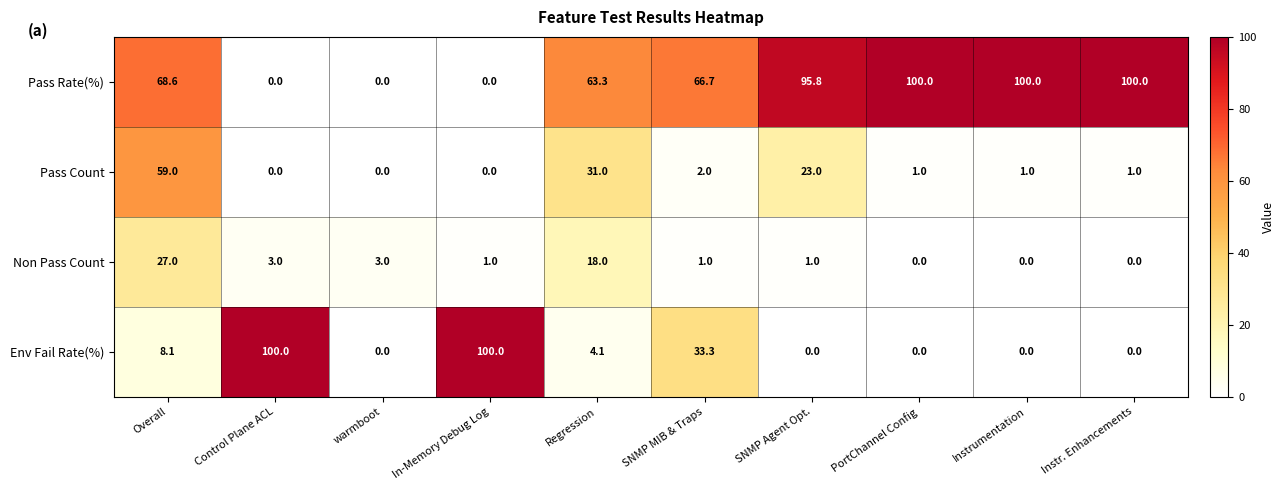

Which series has the largest total across all categories?

Pass Rate(%)